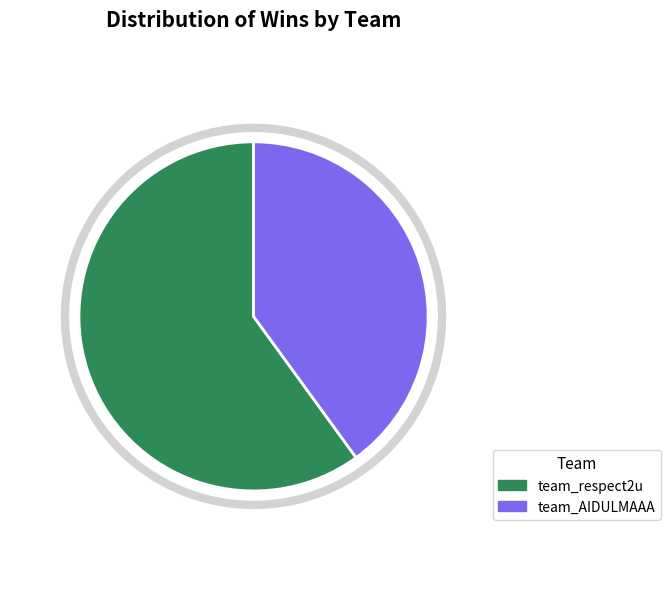

Which slice represents more than half of the pie?

team_respect2u